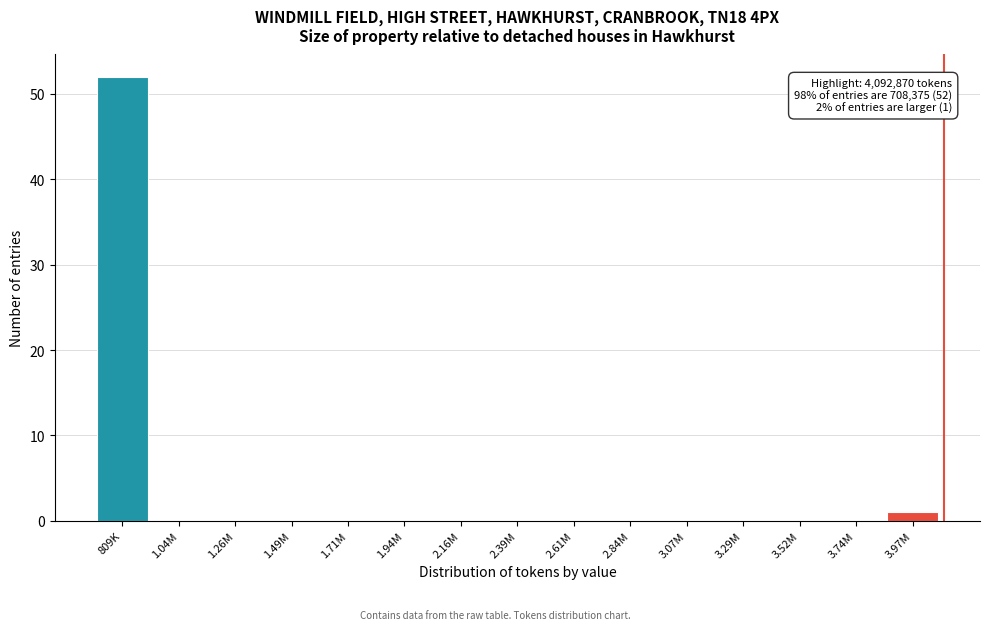

Reading left to right, what are all the values shown in this chart?

809K=52	1.04M=0	1.26M=0	1.49M=0	1.71M=0	1.94M=0	2.16M=0	2.39M=0	2.61M=0	2.84M=0	3.07M=0	3.29M=0	3.52M=0	3.74M=0	3.97M=1